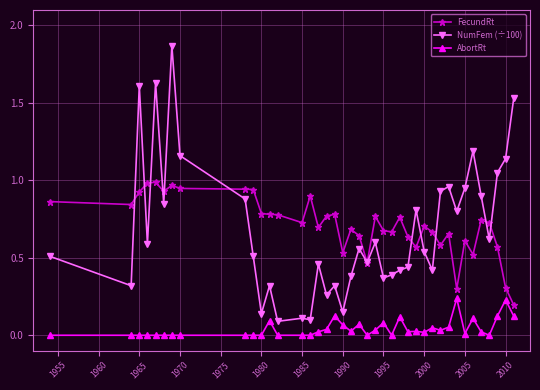

Which series has the largest range (max minus min)?

NumFem (÷100)